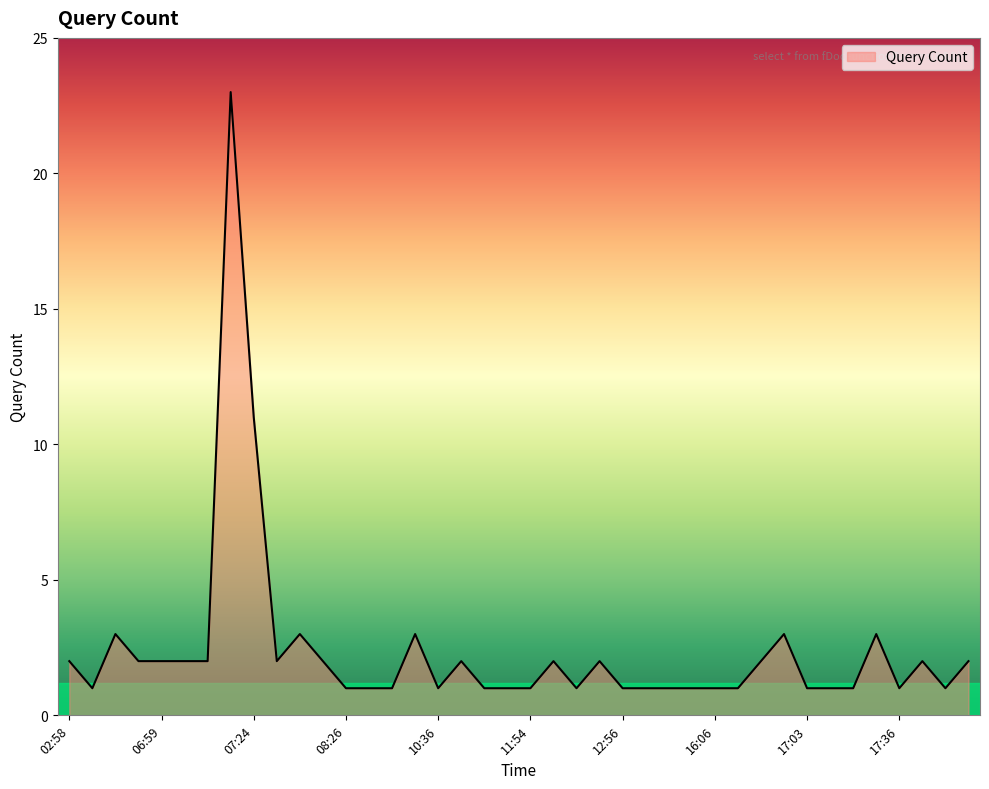

What is the maximum value shown in the chart?

23